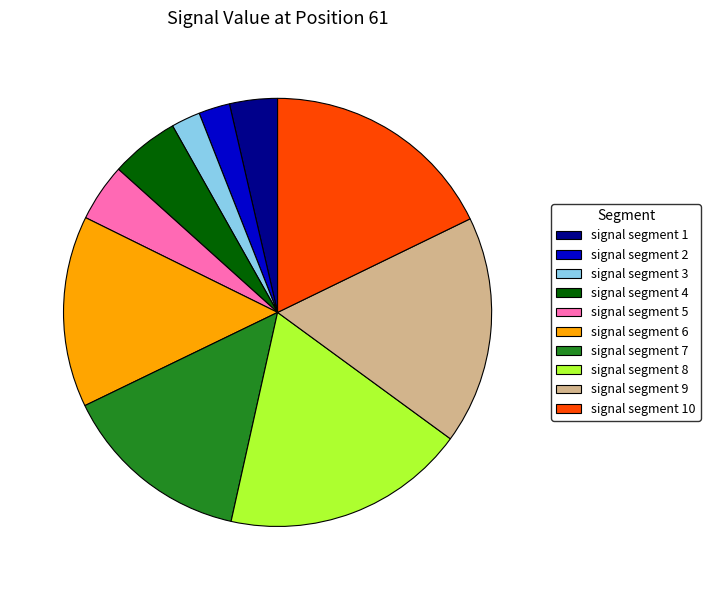

Which has a higher value, signal segment 5 or signal segment 8?

signal segment 8